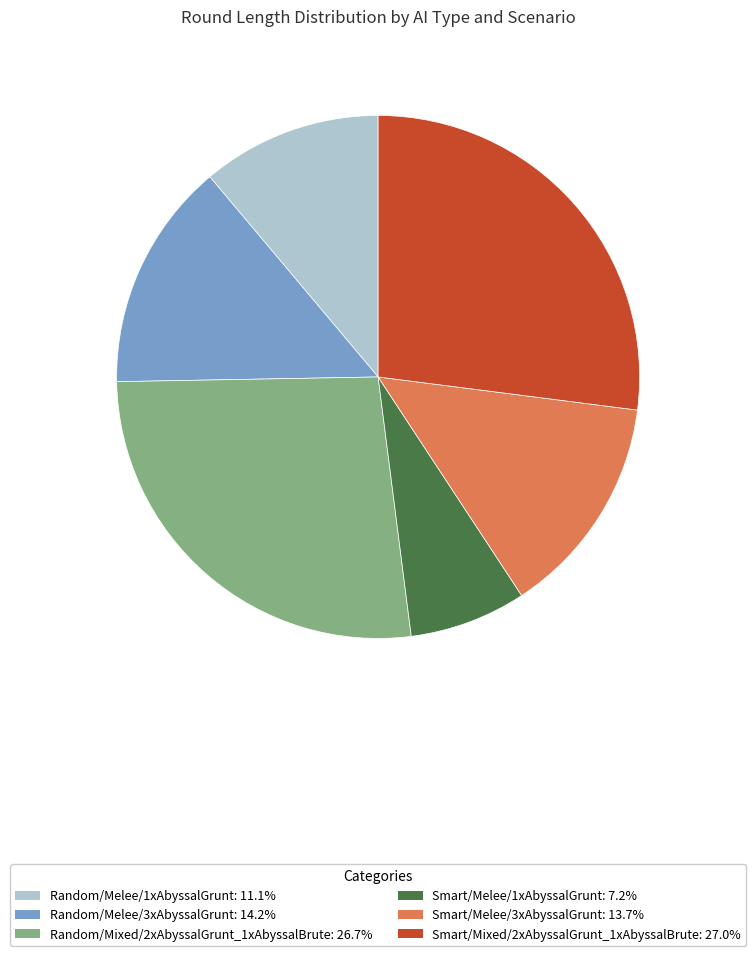

What is the smallest slice in the pie chart?

Smart/Melee/1xAbyssalGrunt